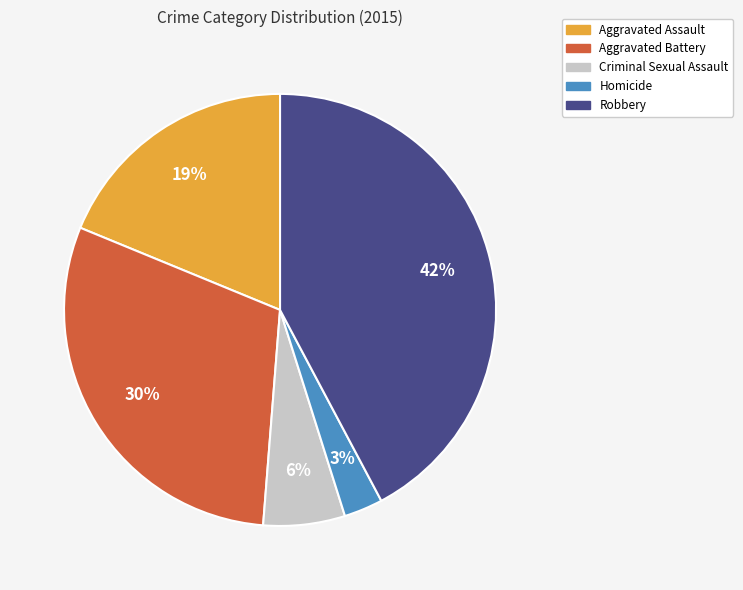

To the nearest percent, what is the difference between the largest and smallest slice percentages?

39%